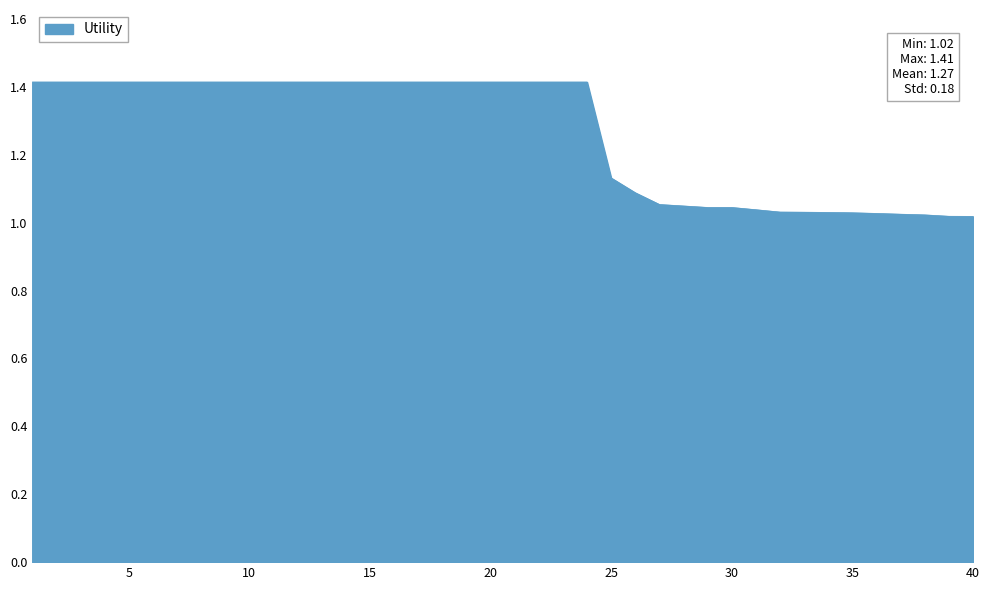

What is the difference between the maximum and minimum values?

0.4